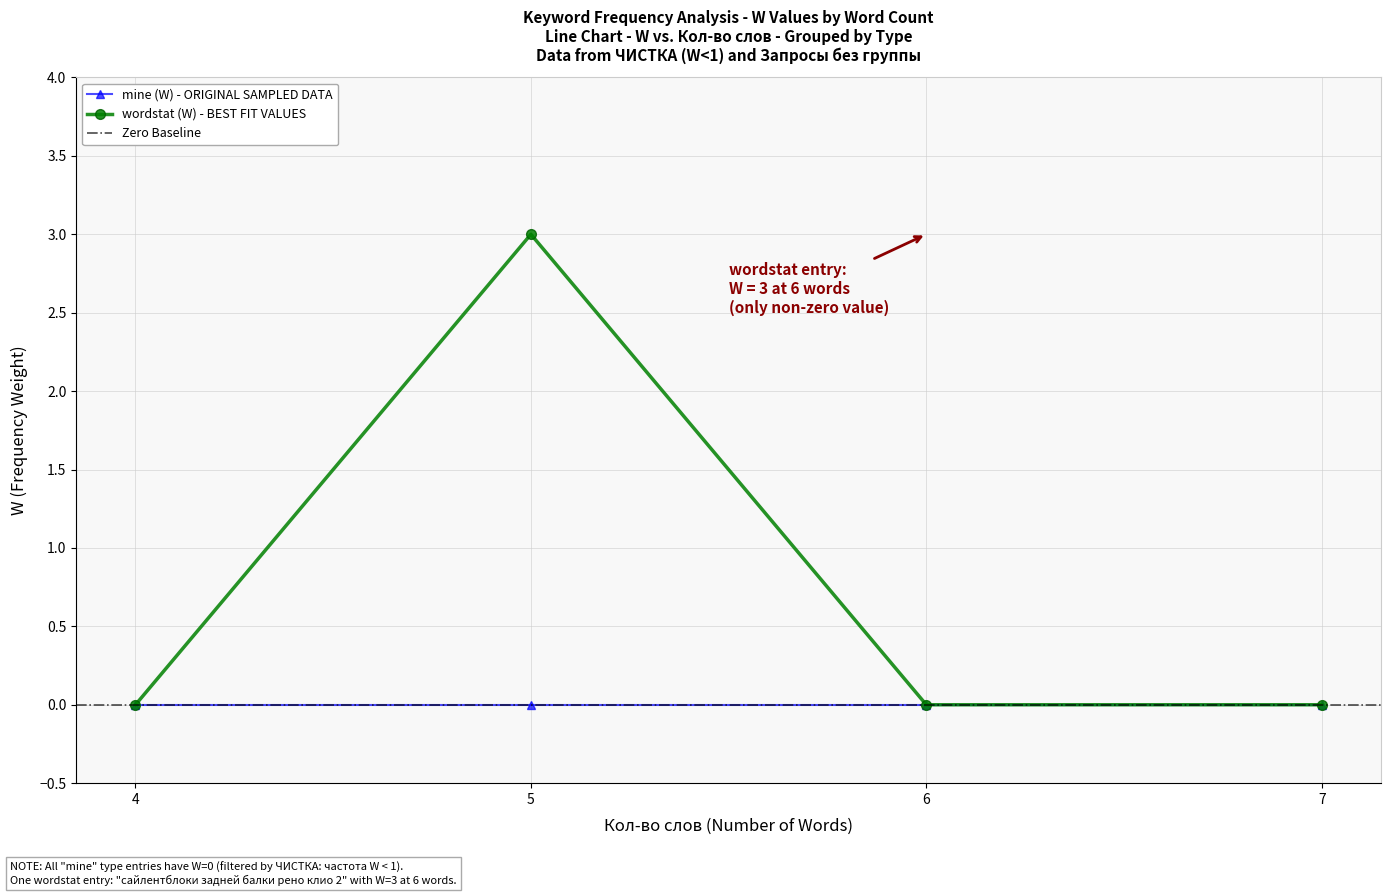

True or false: wordstat (W) has more than 1 points higher than both neighbors.

False